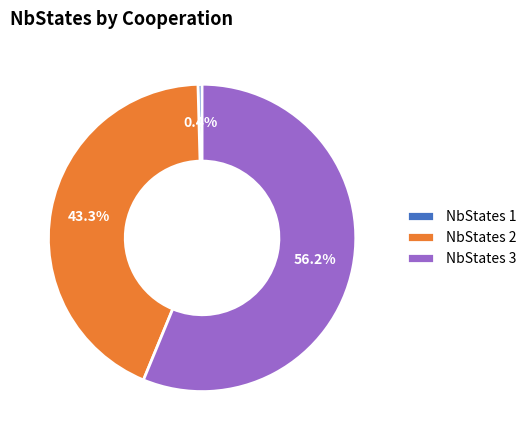

Which has a higher value, NbStates 1 or NbStates 2?

NbStates 2